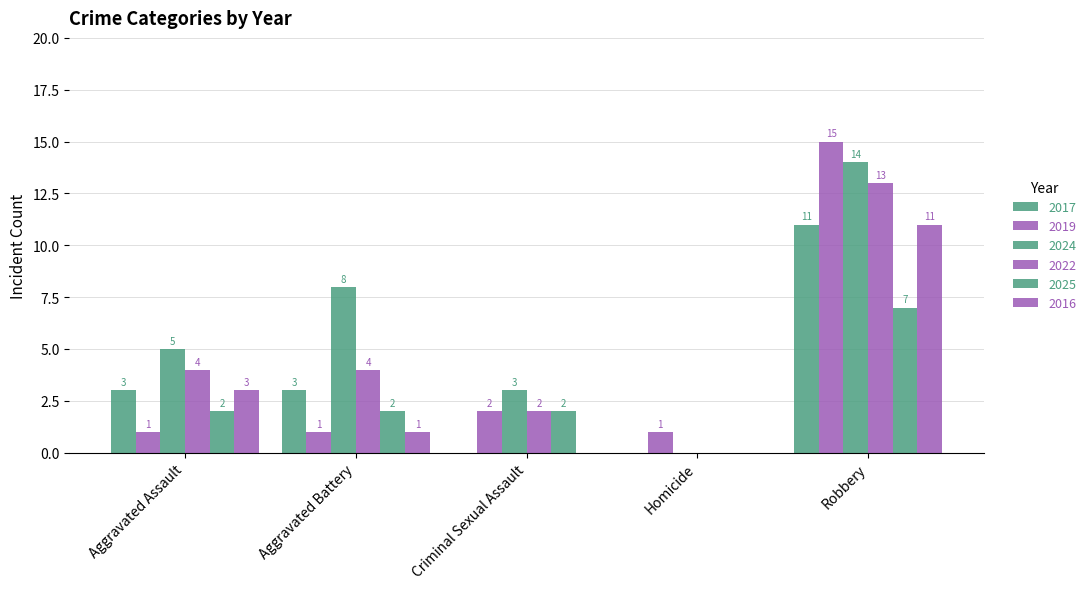

Are the bars grouped side by side (vs. stacked)?

Yes